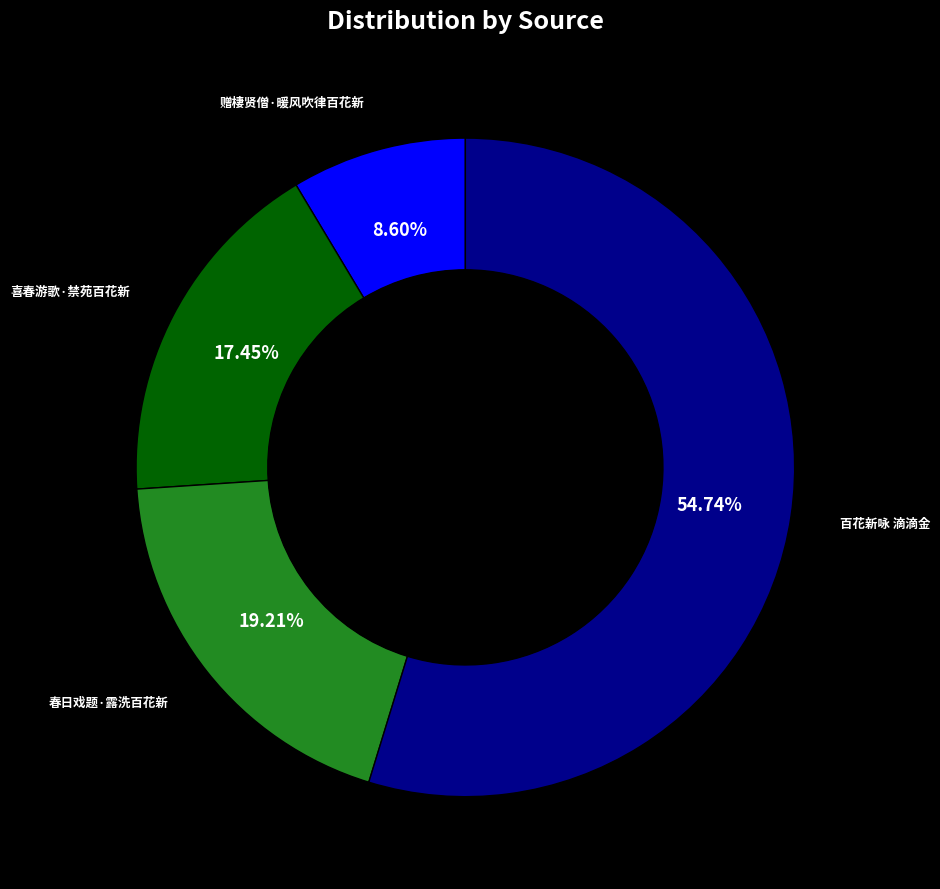

Is there a majority slice in this chart?

Yes